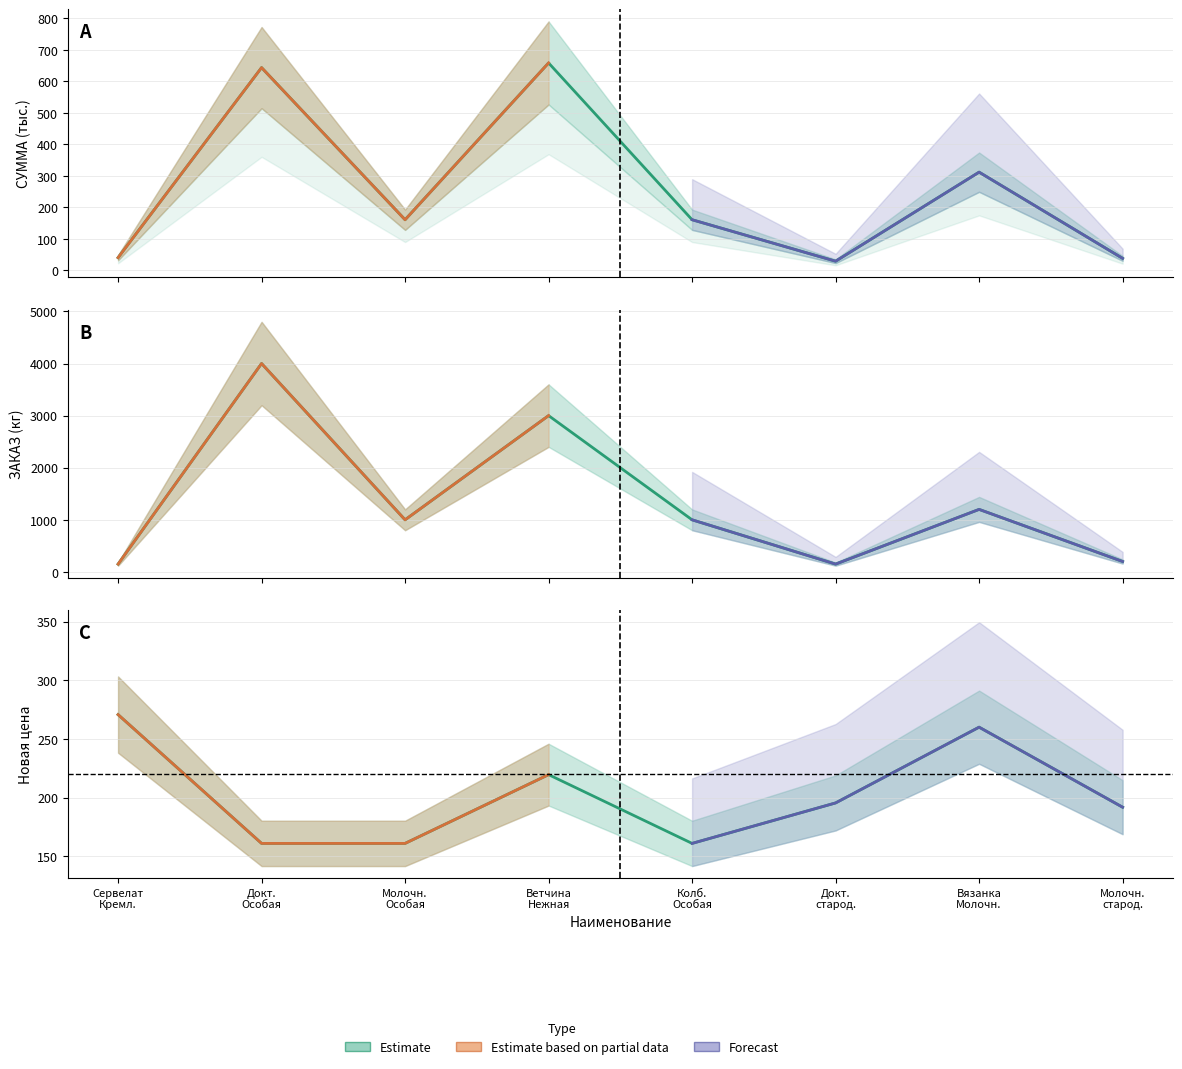

Rank the series at Докт. старод. from highest to lowest value.

Новая_цена, ЗАКАЗ_кг, СУММА